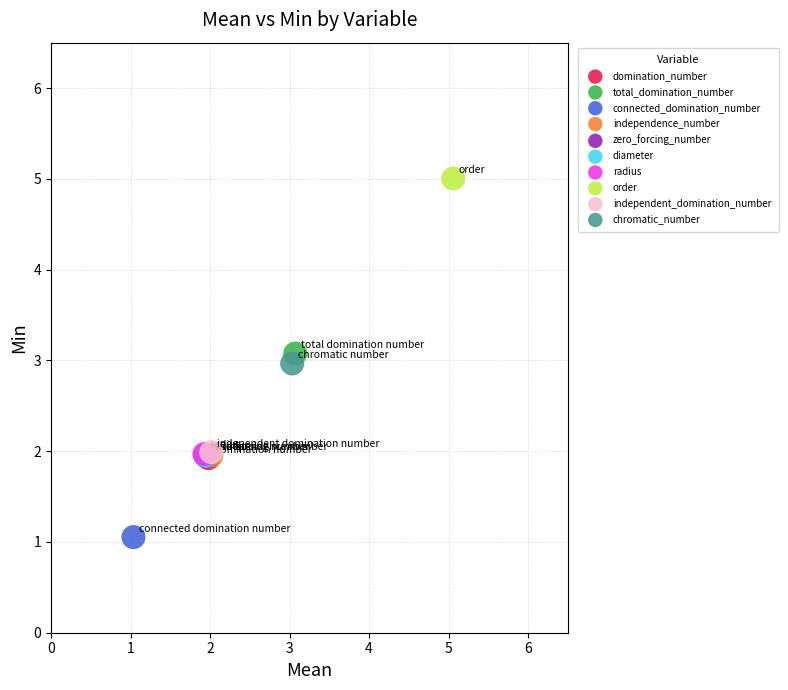

Which series reaches the minimum Y coordinate?

connected_domination_number